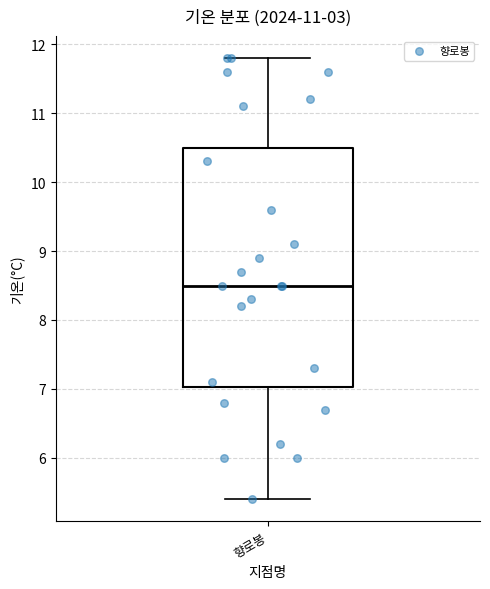

Transcribe this box plot: give where the median line is, the range the box spans, and where the two whiskers end, as read against the y-axis. The values are not printed on the chart, so give them approximately, as read against the axis.

median 8.5, box 7.0 to 10.5, whiskers 5.4 to 11.8